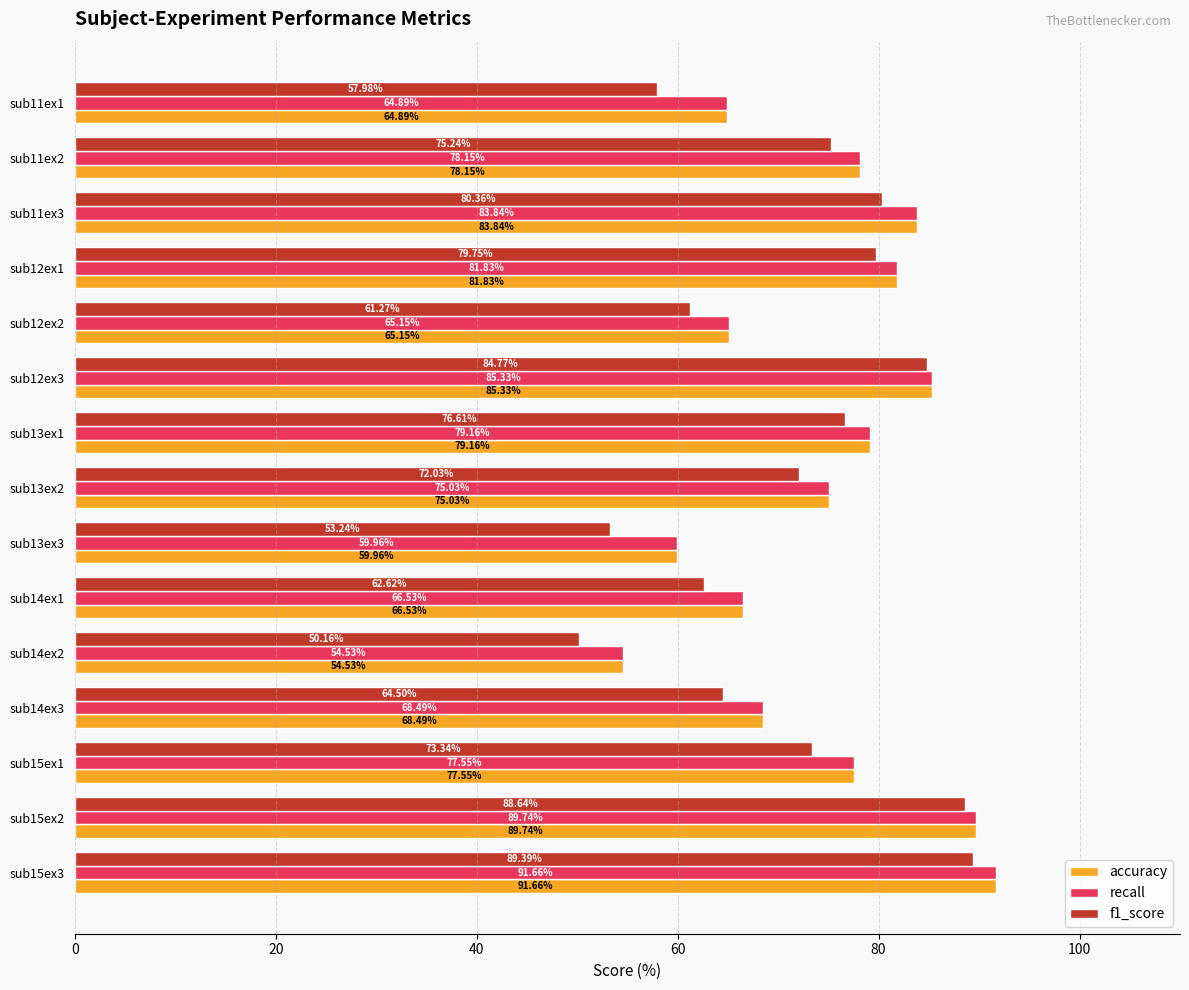

How many data points in recall are less than 77?

7